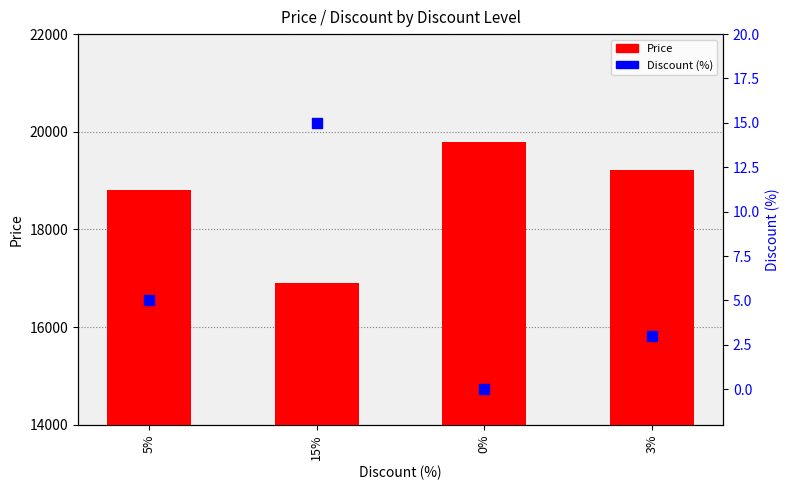

Which series has the largest Y range (max minus min)?

Price